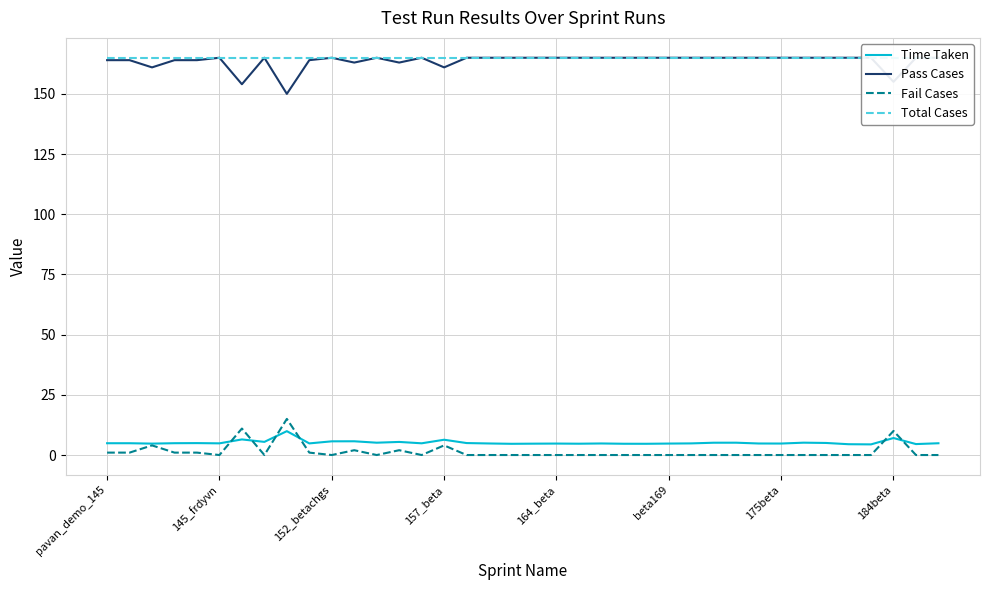

Which series has the largest total across all categories?

Total Cases